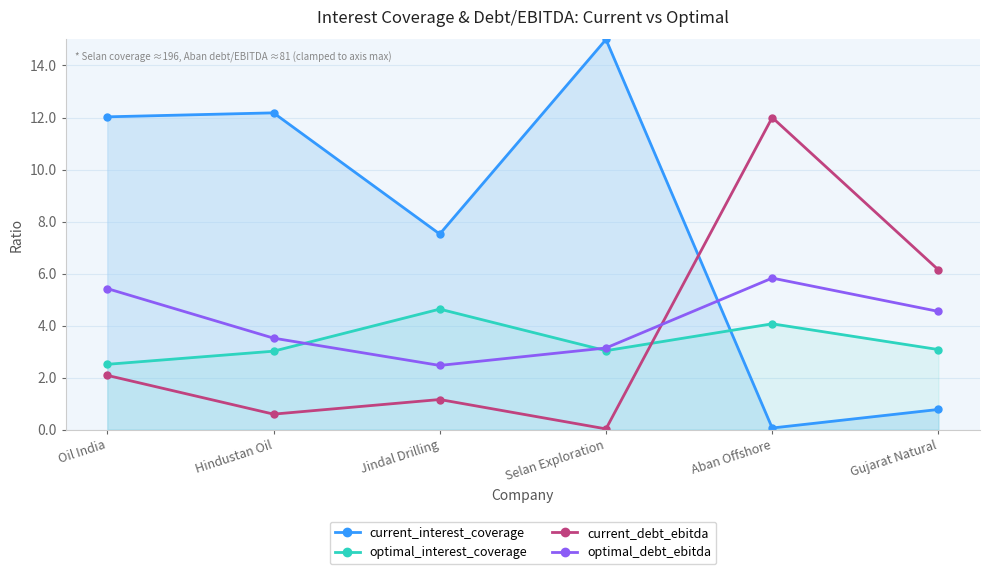

Where is the first local maximum for current_interest_coverage?

Hindustan Oil